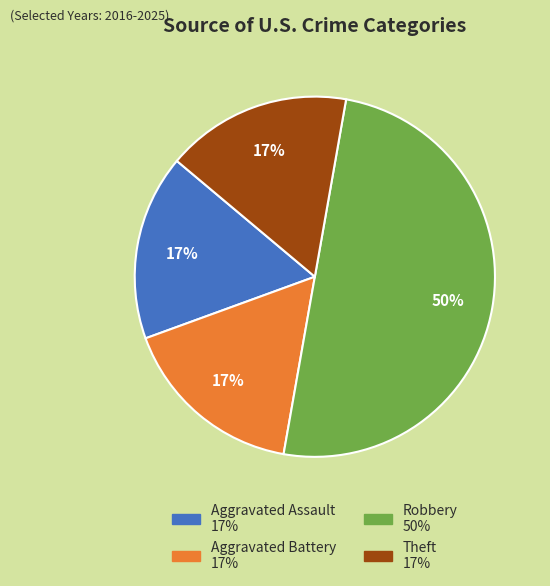

Count the number of slices in the pie.

4